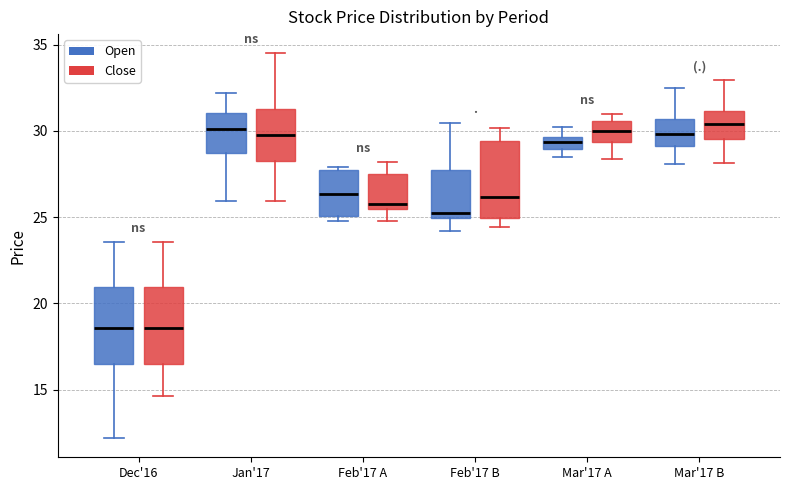

Where is the lower edge of the box for Dec'16 (Open) on the y-axis? The values are not printed on the chart, so give them approximately, as read against the axis.

16.5